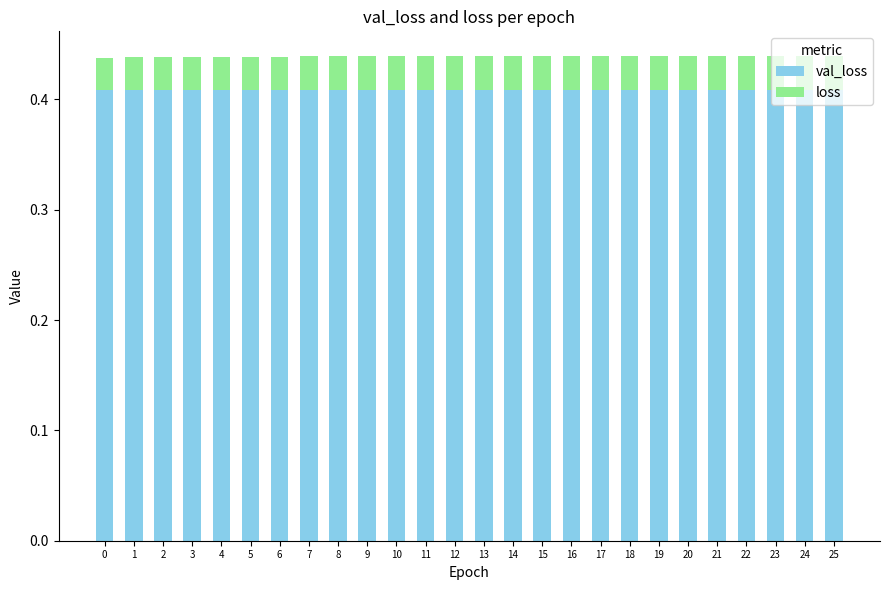

What is the minimum value for val_loss?

0.4